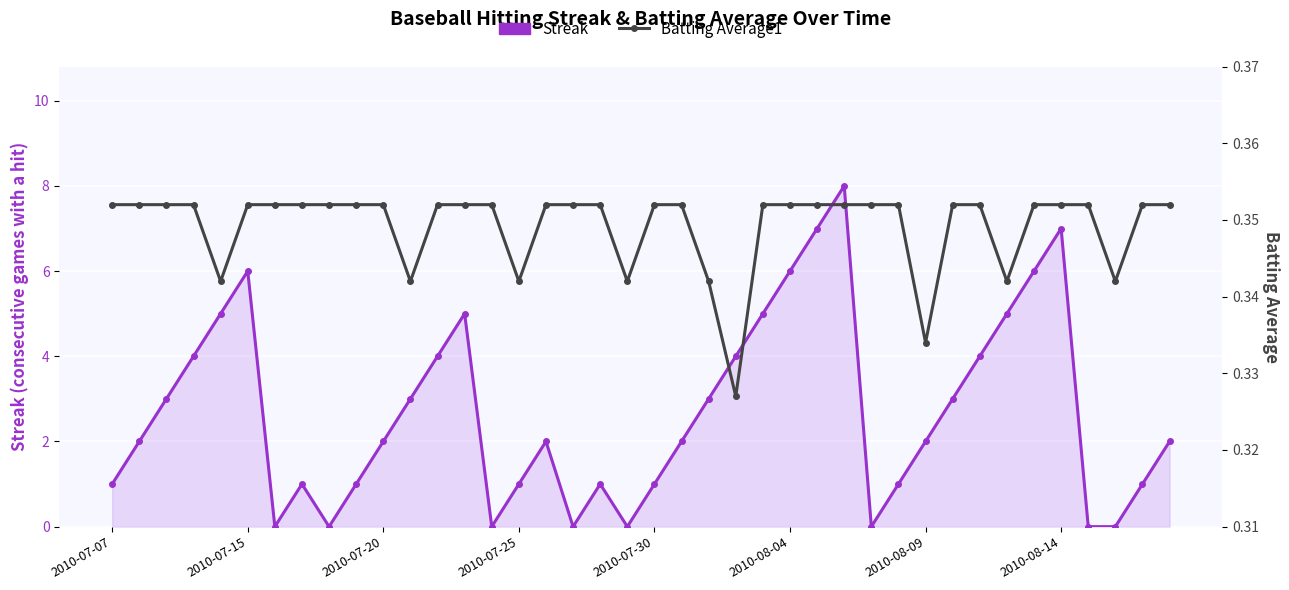

Count the Streak values in the range 1 to 5.

26